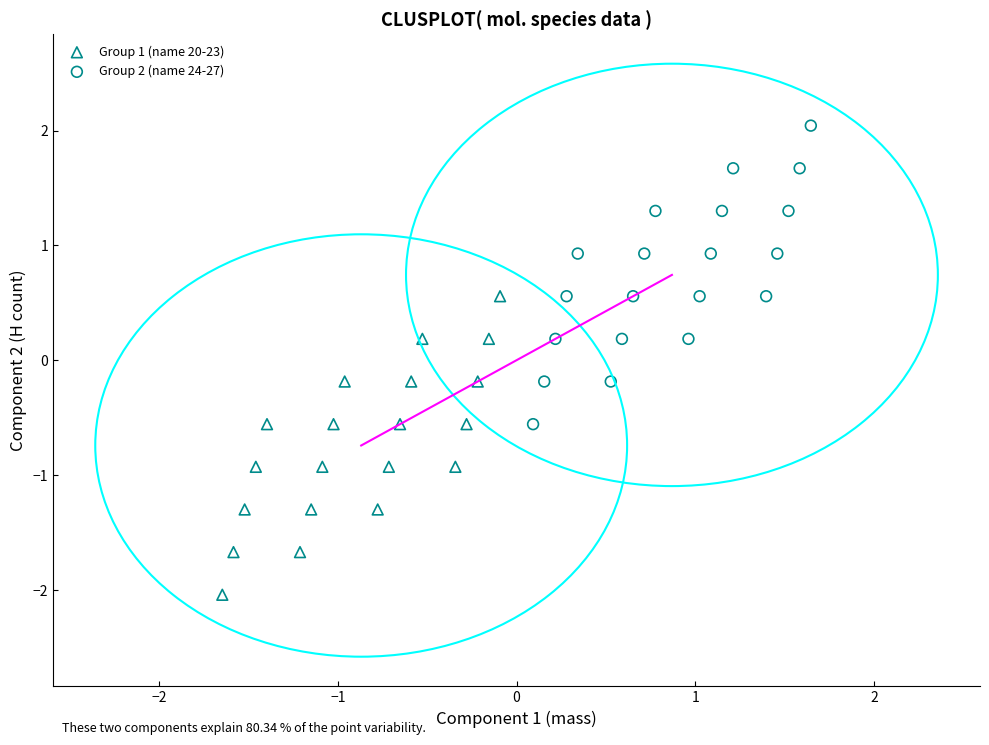

What are all the series names shown in the legend?

Group 1 (name 20-23), Group 2 (name 24-27)